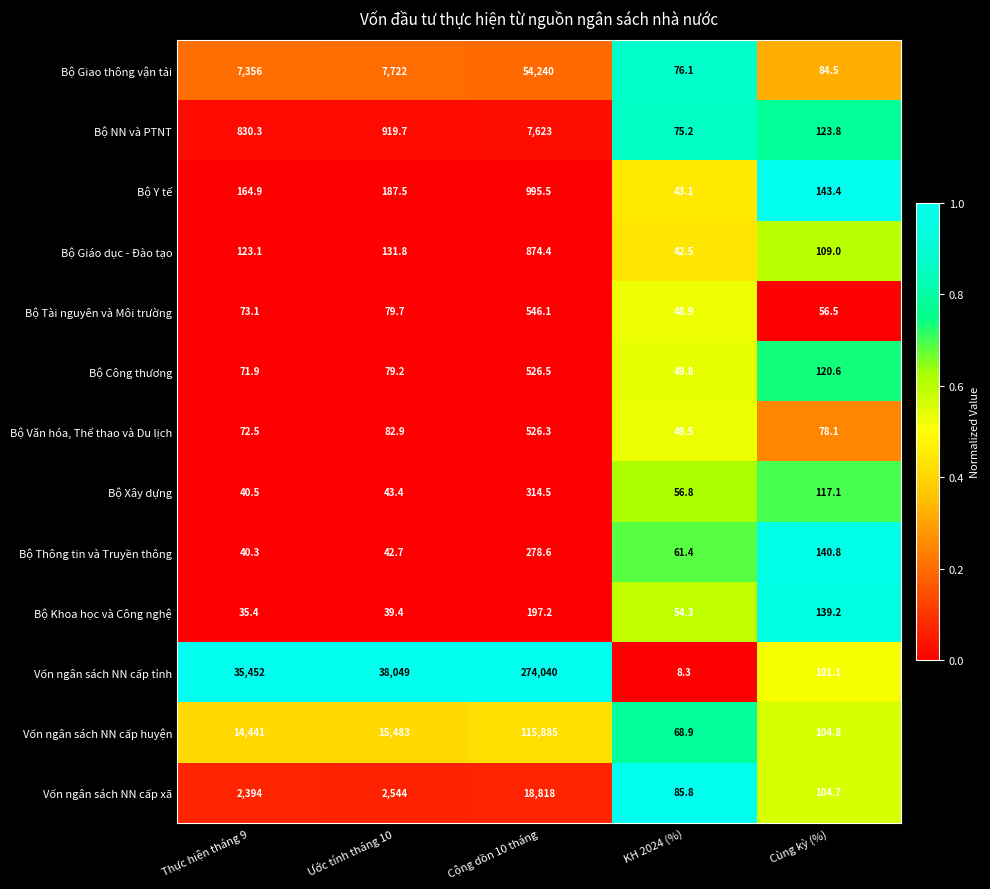

Rank the categories by Vốn ngân sách NN cấp tỉnh value from highest to lowest.

Cộng dồn 10 tháng, Ước tính tháng 10, Thực hiện tháng 9, Cùng kỳ (%), KH 2024 (%)